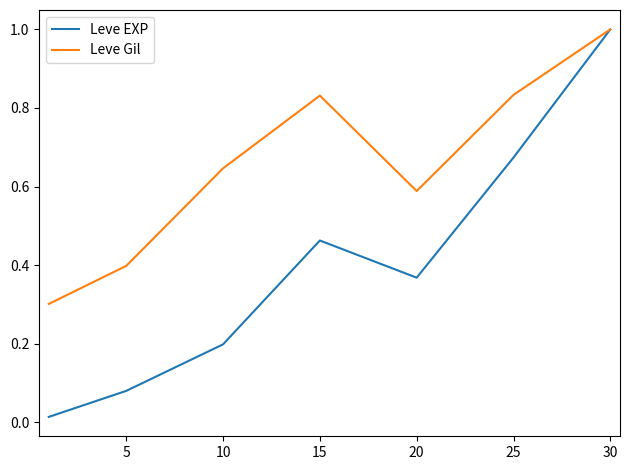

What is the highest value of the Leve Gil series?

1.0